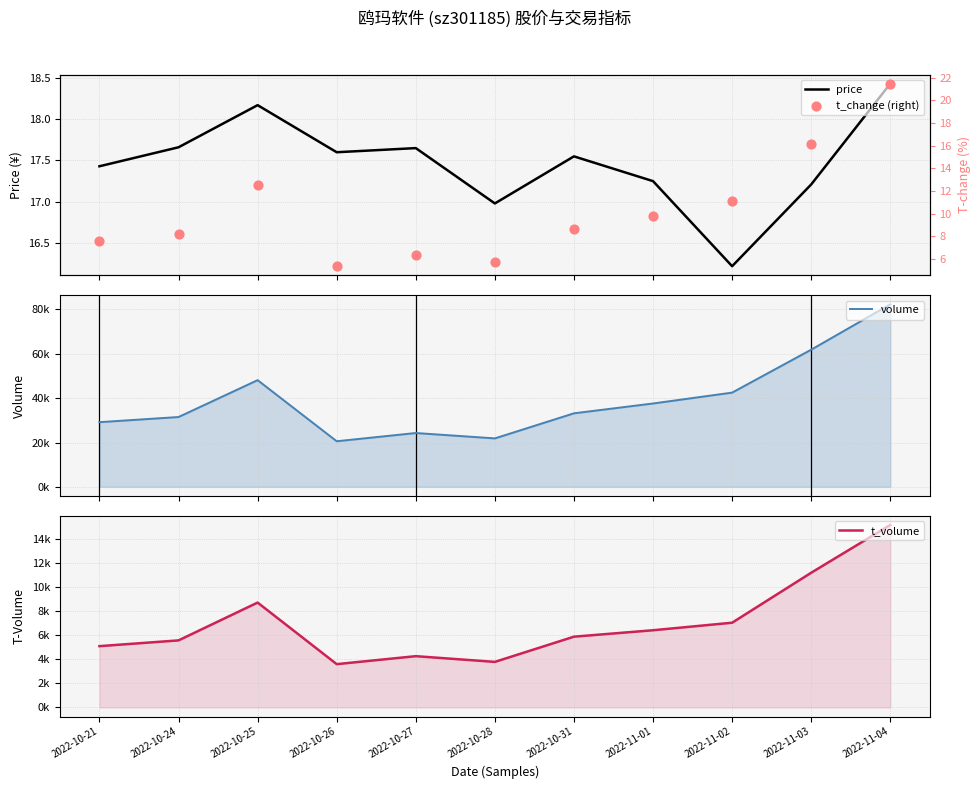

Which series reaches the minimum Y coordinate?

t_change (right)